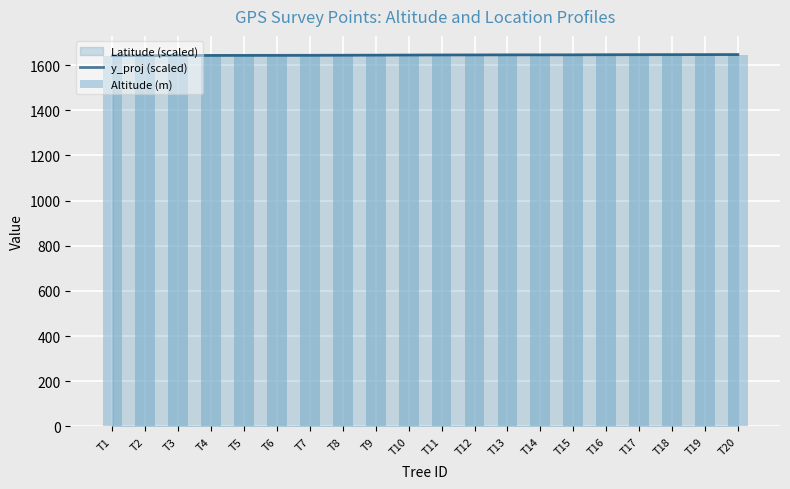

Between T13 and T7, which is larger?

T13